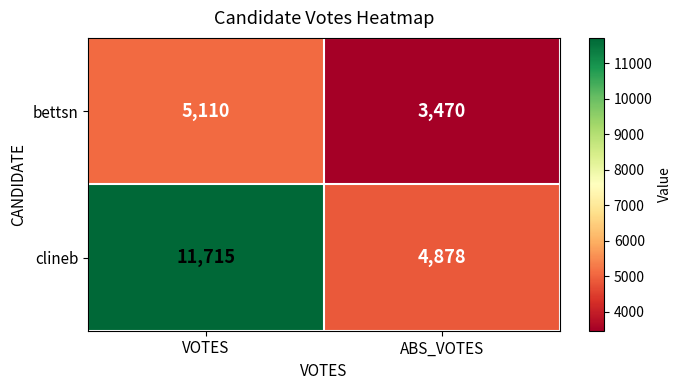

List the series in order of their overall mean, highest first.

clineb, bettsn